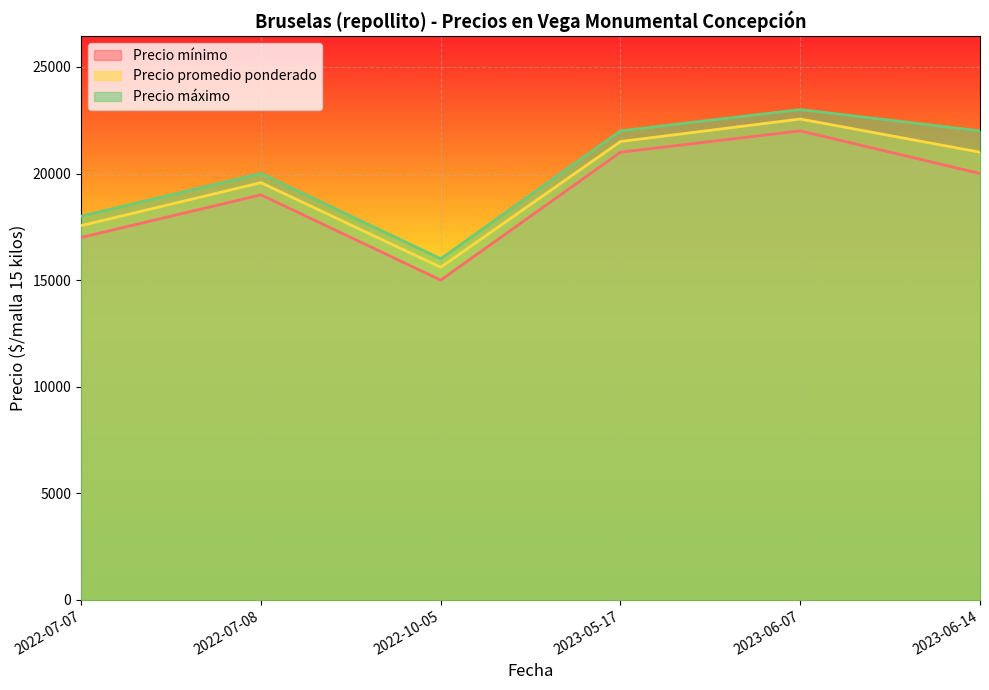

True or false: Precio mínimo has more than 1 points higher than both neighbors.

True